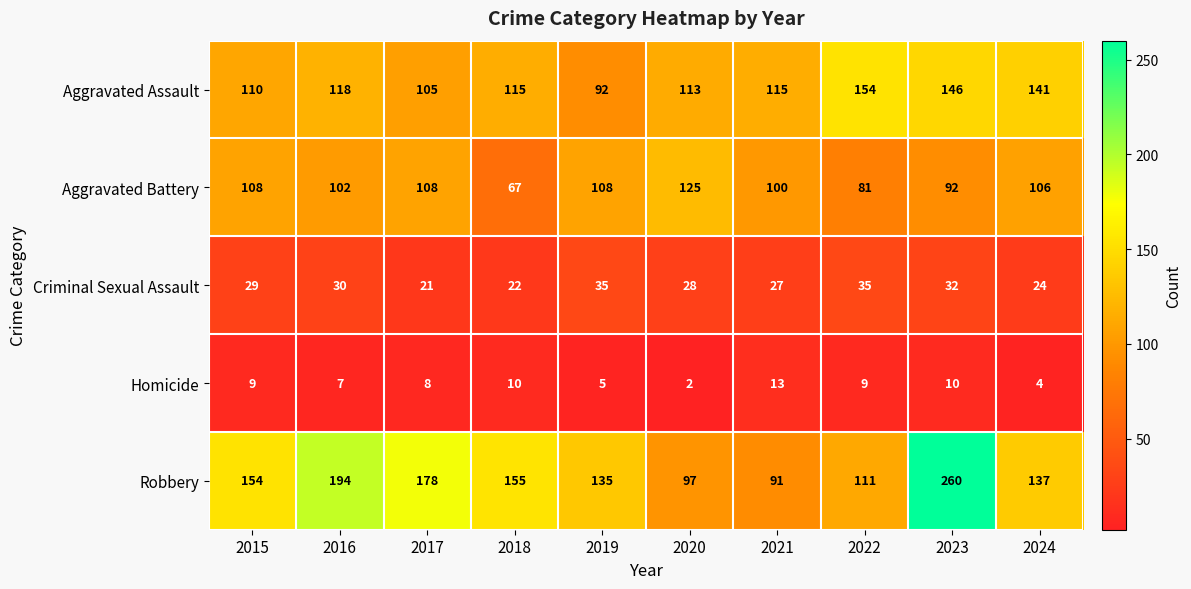

The value of Aggravated Assault at 2019 is 56. True or false?

False